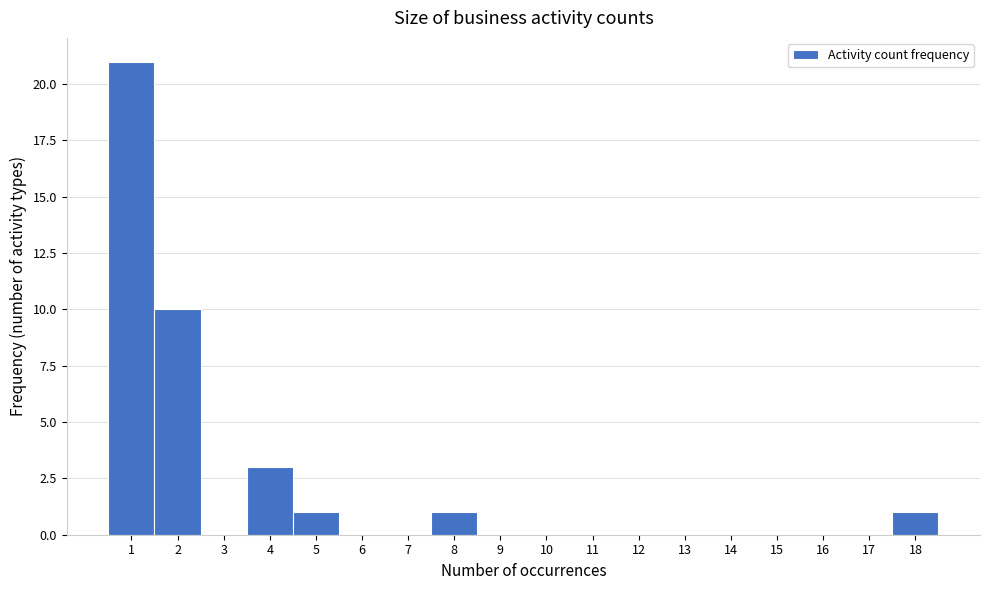

Reading left to right, list every bar in this chart as the range it spans on the x-axis followed by its height. The values are not printed on the chart, so give them approximately, as read against the axis.

0.5 to 1.5: 21
1.5 to 2.5: 10
2.5 to 3.5: 0
3.5 to 4.5: 3
4.5 to 5.5: 1
5.5 to 6.5: 0
6.5 to 7.5: 0
7.5 to 8.5: 1
8.5 to 9.5: 0
9.5 to 10.5: 0
10.5 to 11.5: 0
11.5 to 12.5: 0
12.5 to 13.5: 0
13.5 to 14.5: 0
14.5 to 15.5: 0
15.5 to 16.5: 0
16.5 to 17.5: 0
17.5 to 18.5: 1